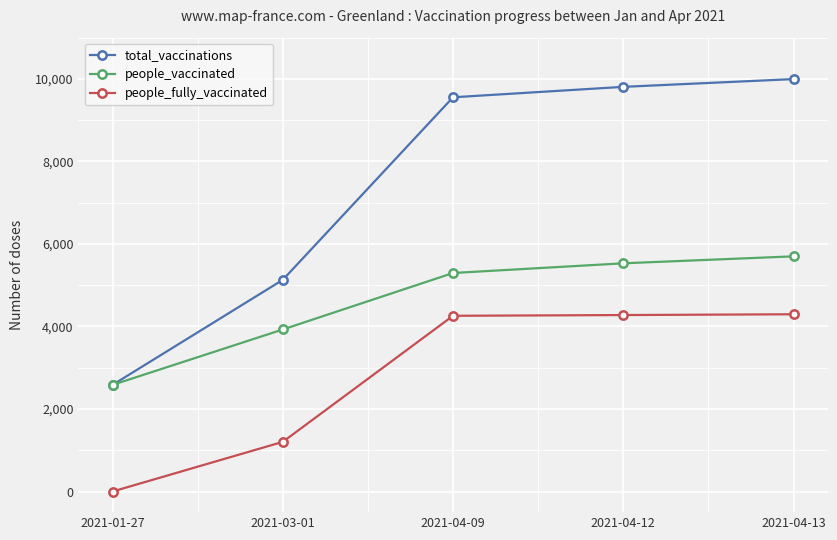

The people_fully_vaccinated series shows 4296 at 2021-04-13. True or false?

True